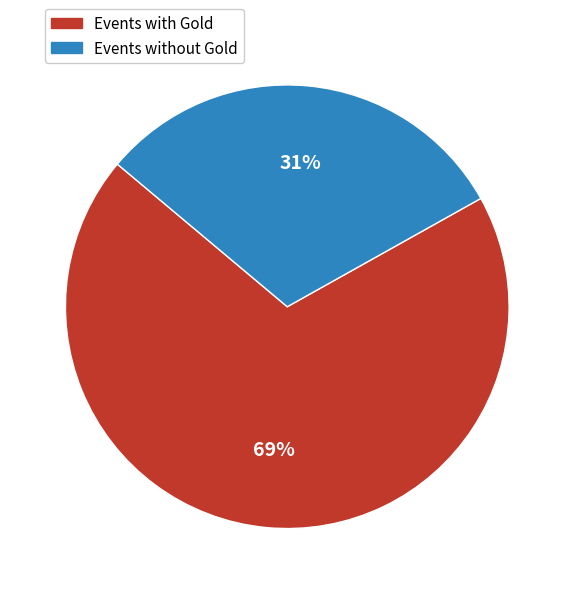

Approximately how many times larger is the value at Events with Gold compared to Events without Gold?

2.2